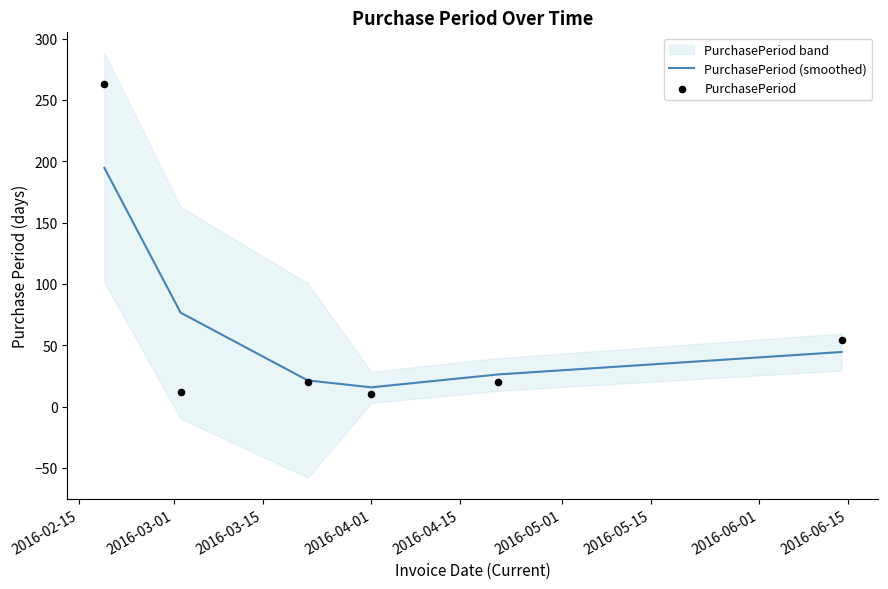

Which series has the largest Y range (max minus min)?

PurchasePeriod